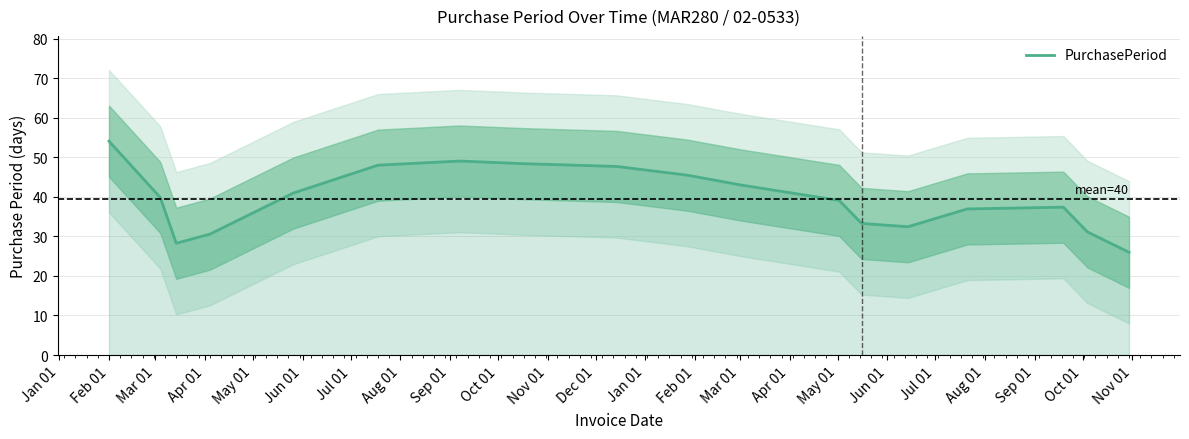

What is the highest value of the PurchasePeriod series?

54.1